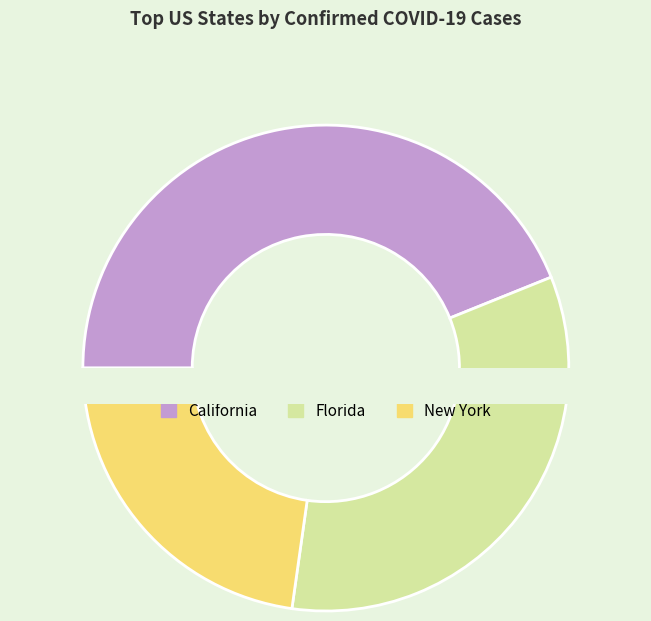

Is Missouri the majority of the pie?

No